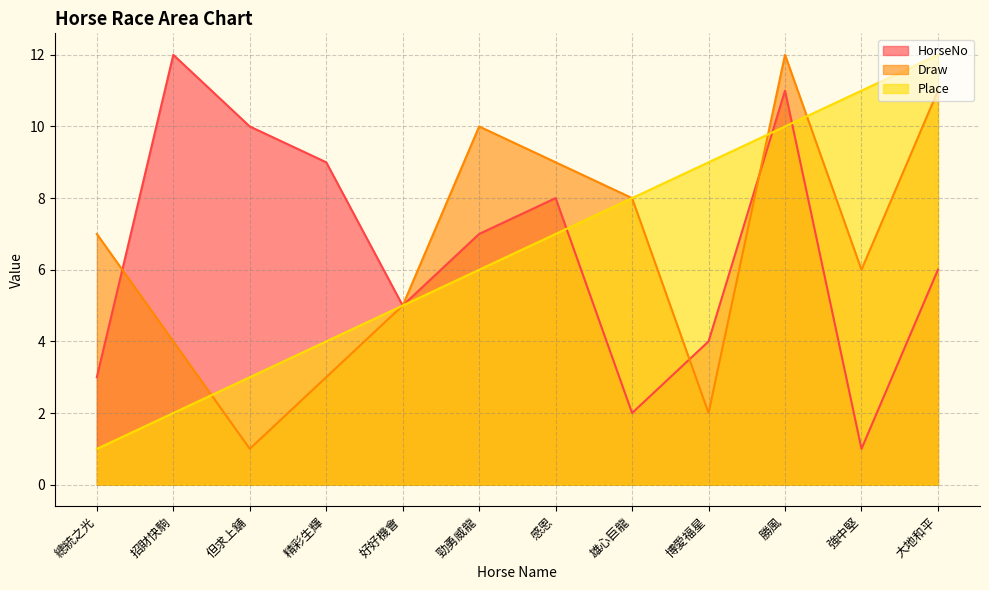

How many lines are shown in the chart?

3